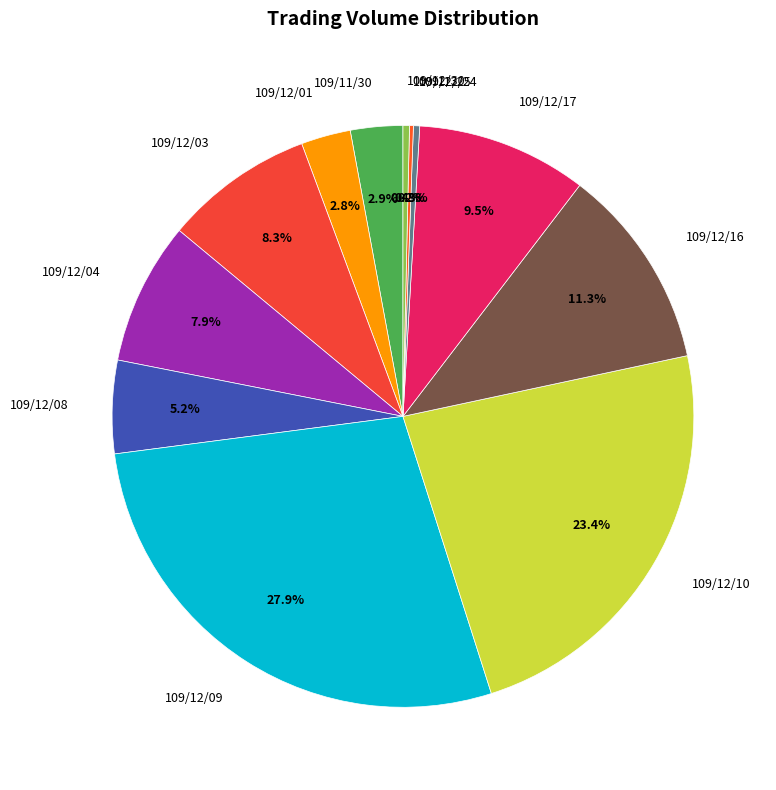

Is there any slice that represents more than half of the pie?

No